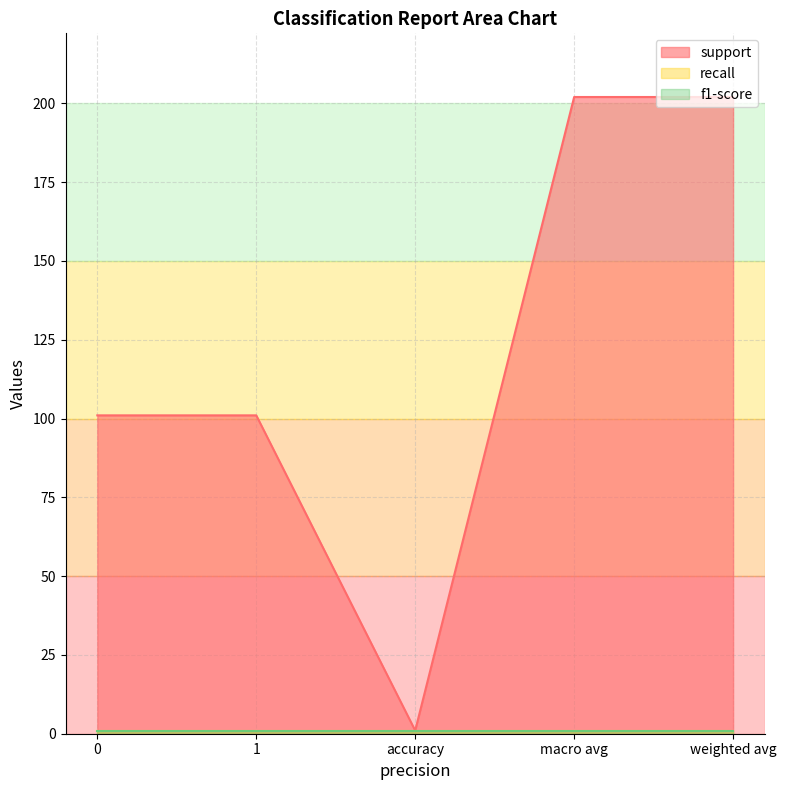

True or false: recall and f1-score cross at least once.

False